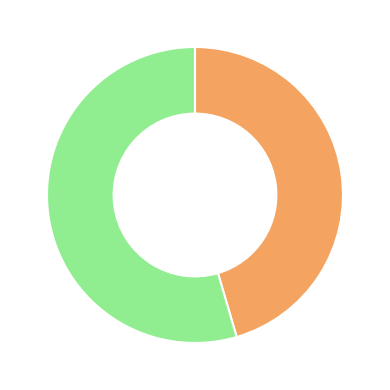

Is there any slice that represents more than half of the pie?

Yes